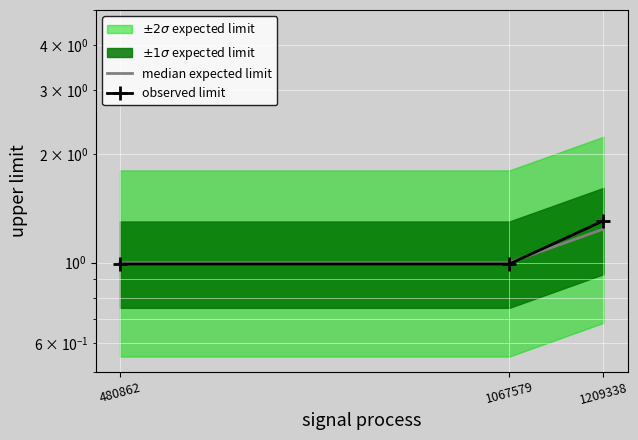

List the labels in order of median expected limit value, smallest first.

480862, 1067579, 1209338